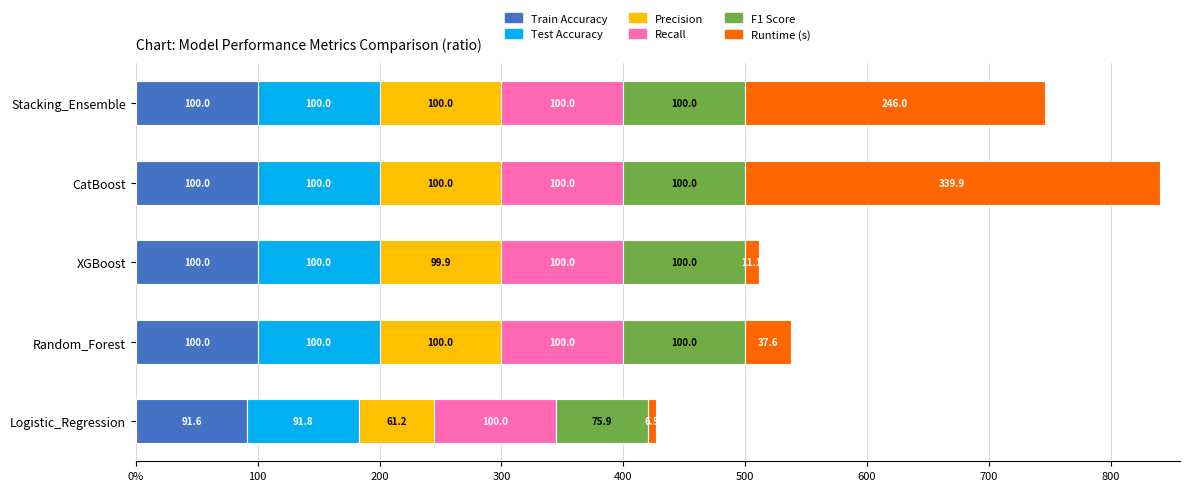

Reading right to left, what are all the values shown in this chart?

Train Accuracy: 100.0	100.0	100.0	100.0	91.6
Test Accuracy: 100.0	100.0	100.0	100.0	91.8
Precision: 100.0	100.0	99.9	100.0	61.2
Recall: 0.6	0.6	0.6	0.6	0.6
F1 Score: 100.0	100.0	100.0	100.0	75.9
Runtime (s): 246.0	339.9	11.1	37.6	6.5